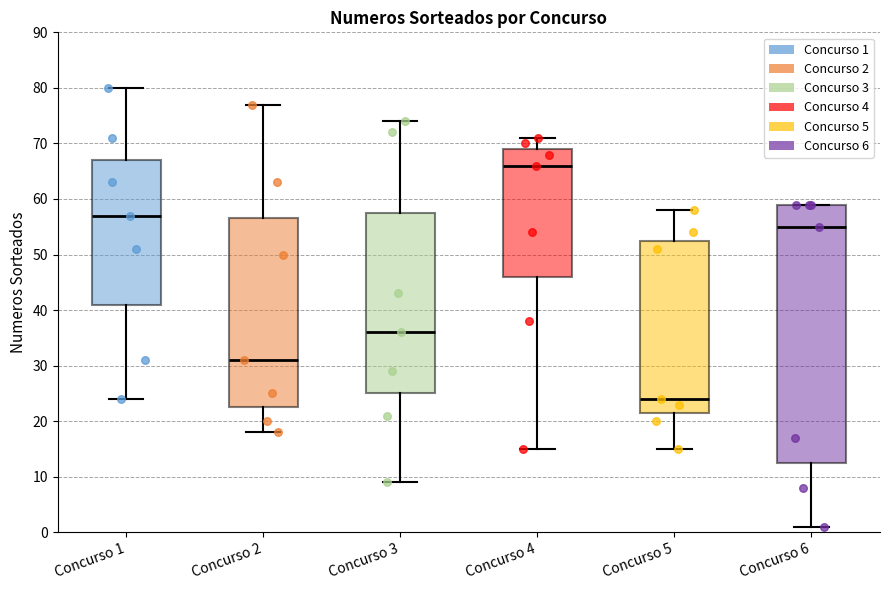

Where does the lower whisker of the box for Concurso 1 end on the y-axis? The values are not printed on the chart, so give them approximately, as read against the axis.

24